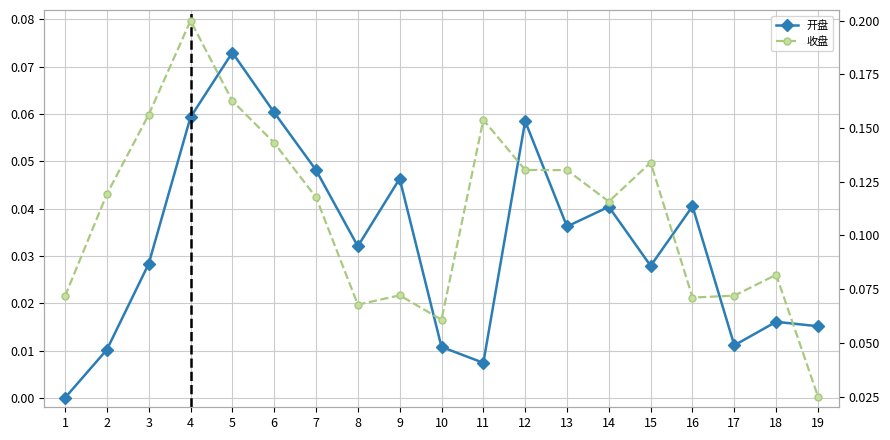

What is the maximum value shown in the chart?

0.2